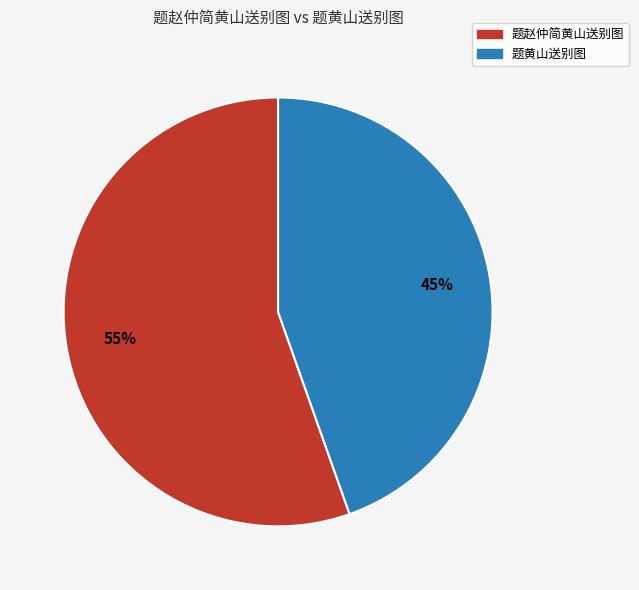

Approximately how many times larger is the value at 题赵仲简黄山送别图 compared to 题黄山送别图?

1.2